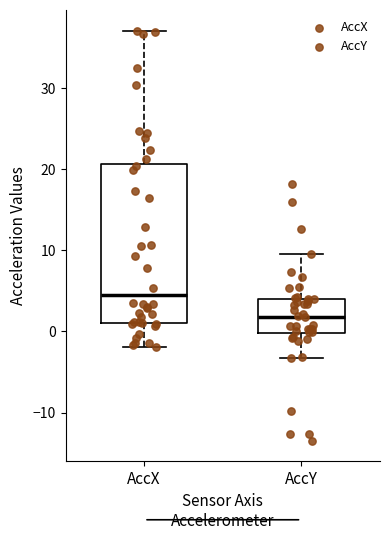

Which box has the lowest median line?

AccY